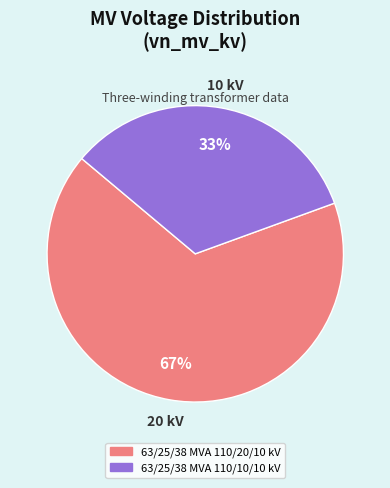

What percentage is the 63/25/38 MVA 110/10/10 kV slice, to the nearest percent?

33%